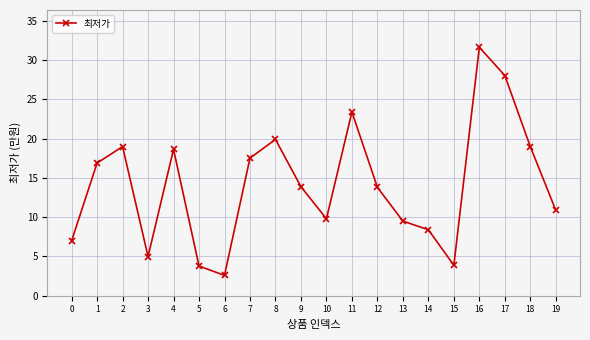

What is the sum of the values at 17 and 11?

51.4